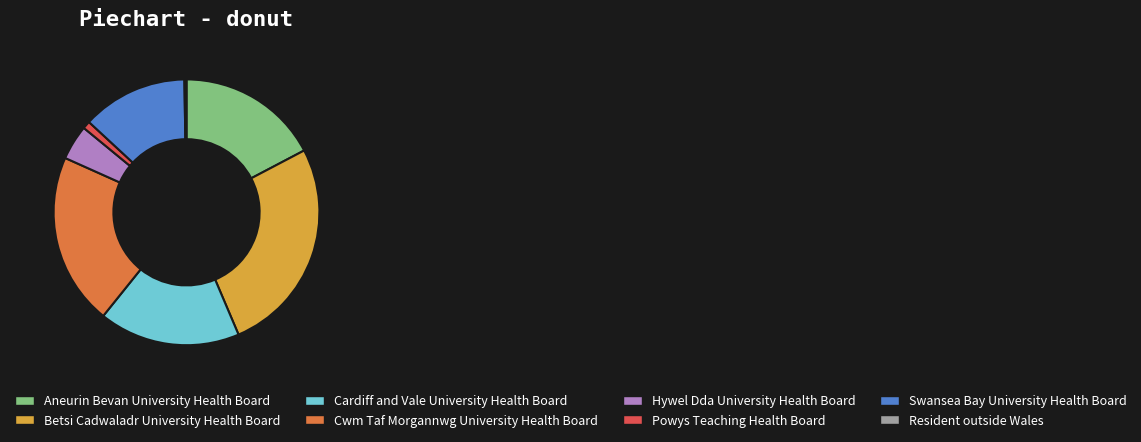

Combined, do Cwm Taf Morgannwg University Health Board and Hywel Dda University Health Board account for over 50%?

No